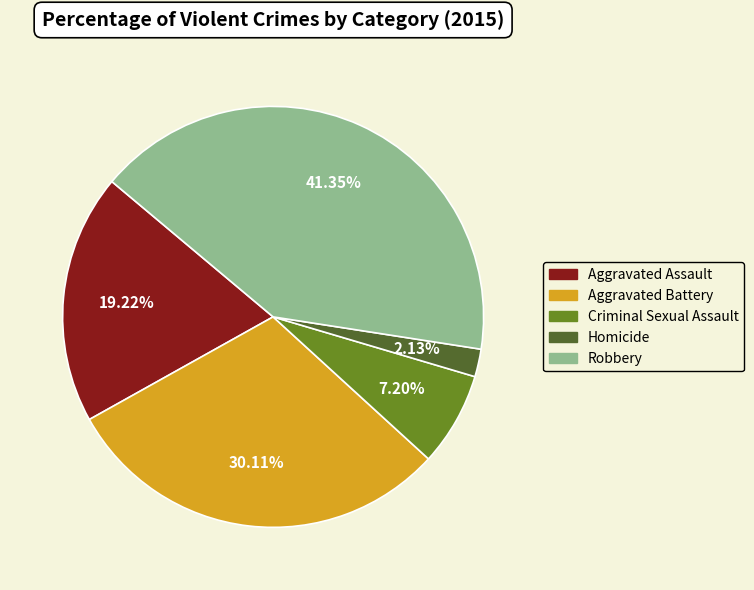

What is the smallest slice in the pie chart?

Homicide